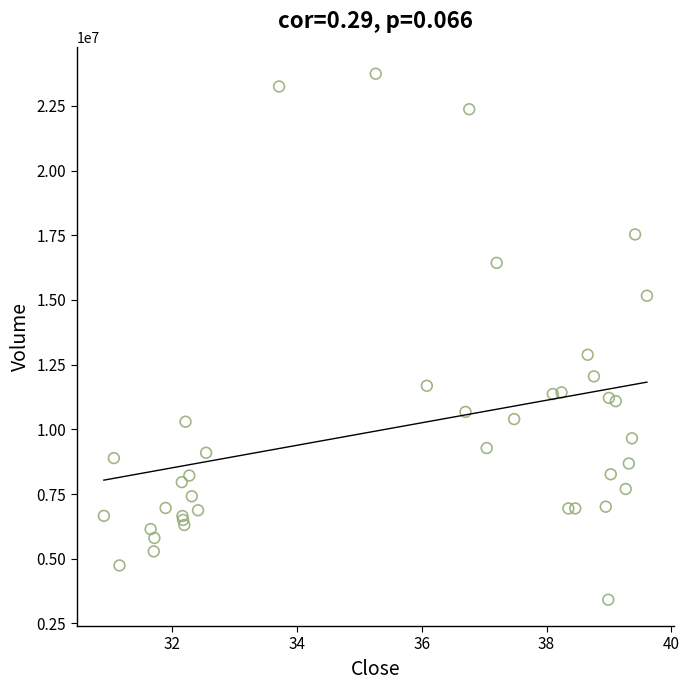

What Y value in the scatter plot is closest to 13578650?

12882200